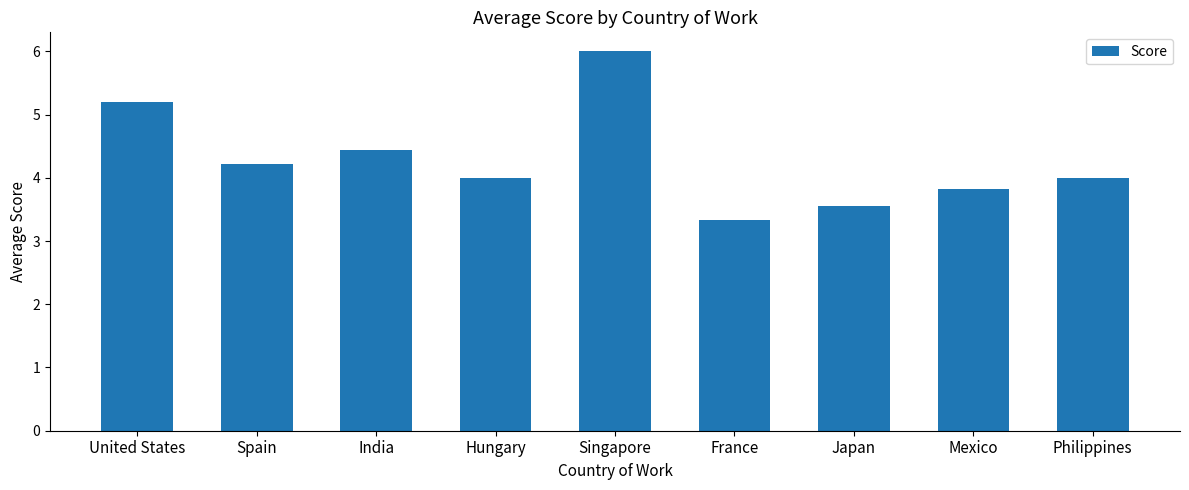

Count the number of data series in this chart.

1